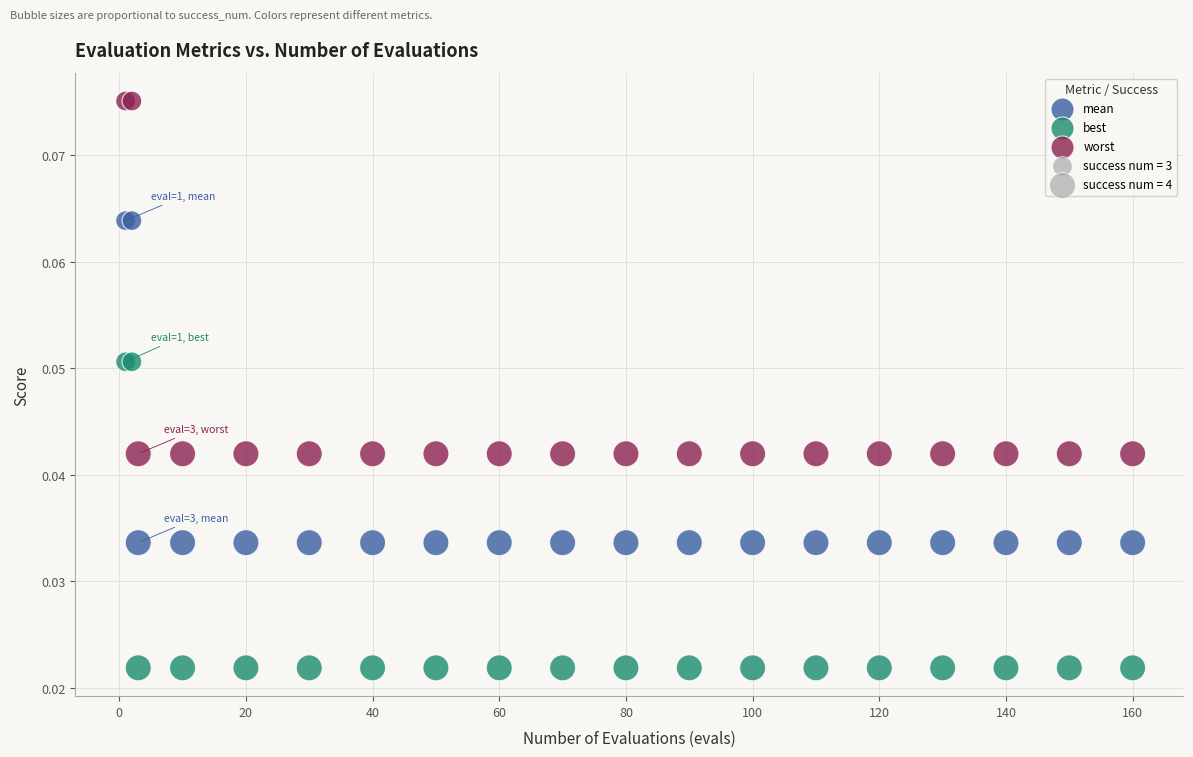

What is the X range (max minus min) for the scatter plot?

159.0